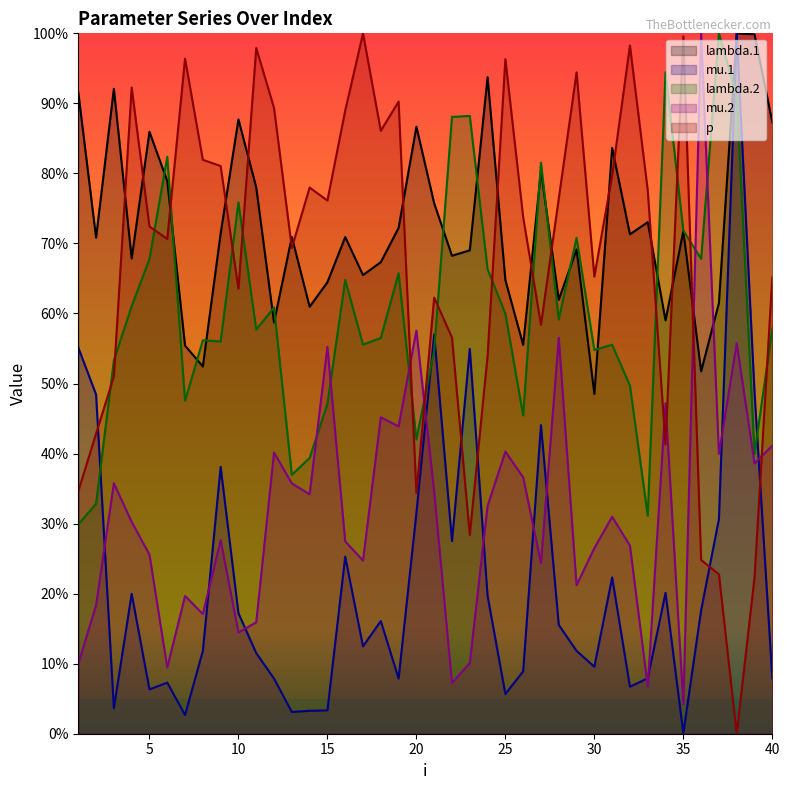

List the labels in order of lambda.1 value, smallest first.

30, 36, 8, 7, 26, 12, 34, 14, 37, 28, 15, 25, 17, 18, 4, 22, 23, 29, 2, 16, 13, 32, 9, 35, 19, 33, 21, 11, 6, 27, 31, 5, 20, 40, 10, 1, 3, 24, 39, 38